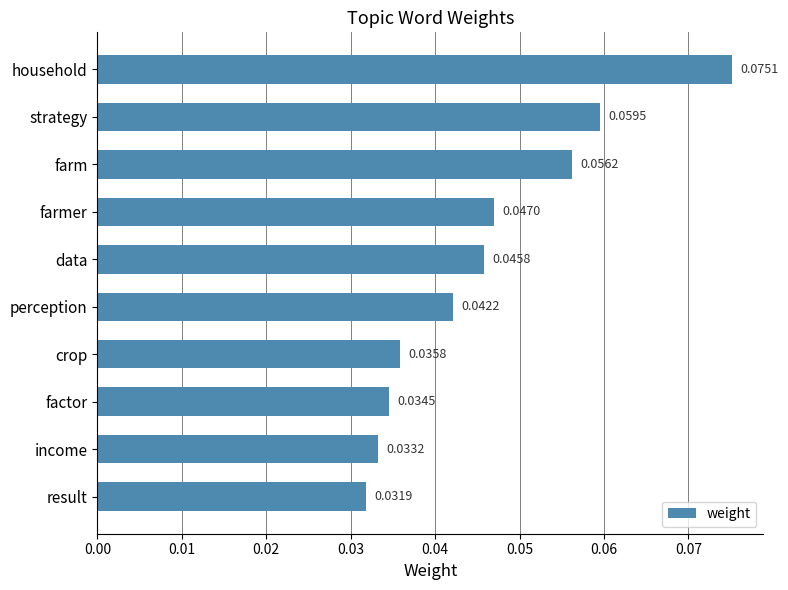

What is the label of the 7th bar from the top?

crop